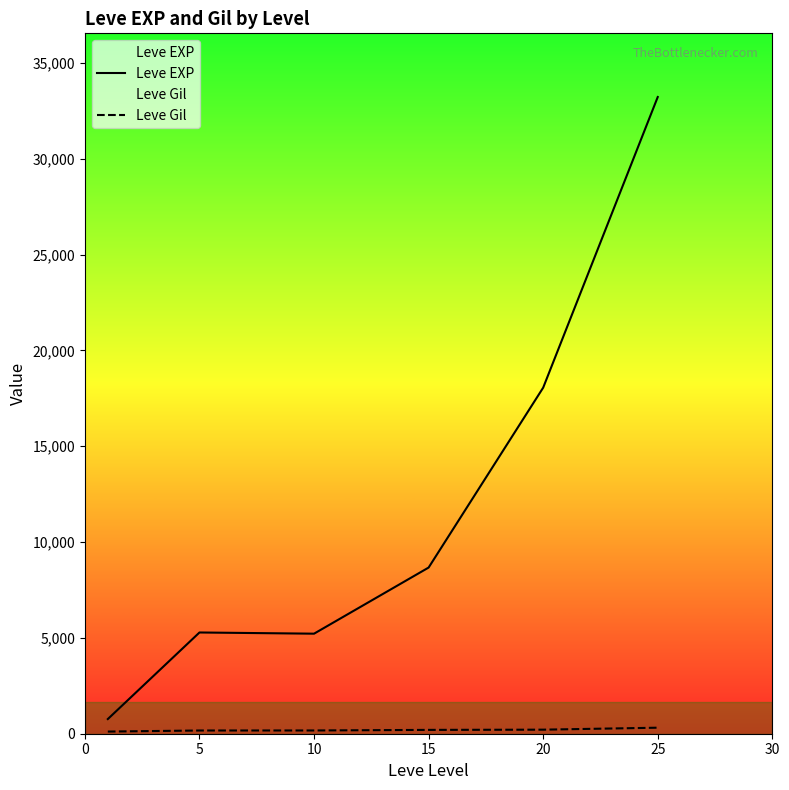

How many data points in Leve EXP are above 8670?

2